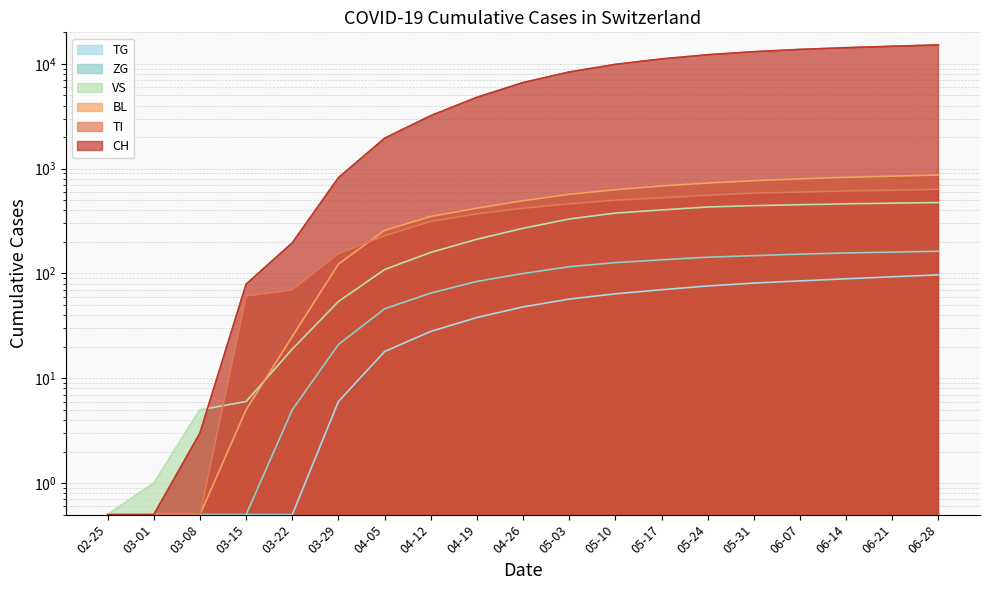

Which series has the largest total across all categories?

CH